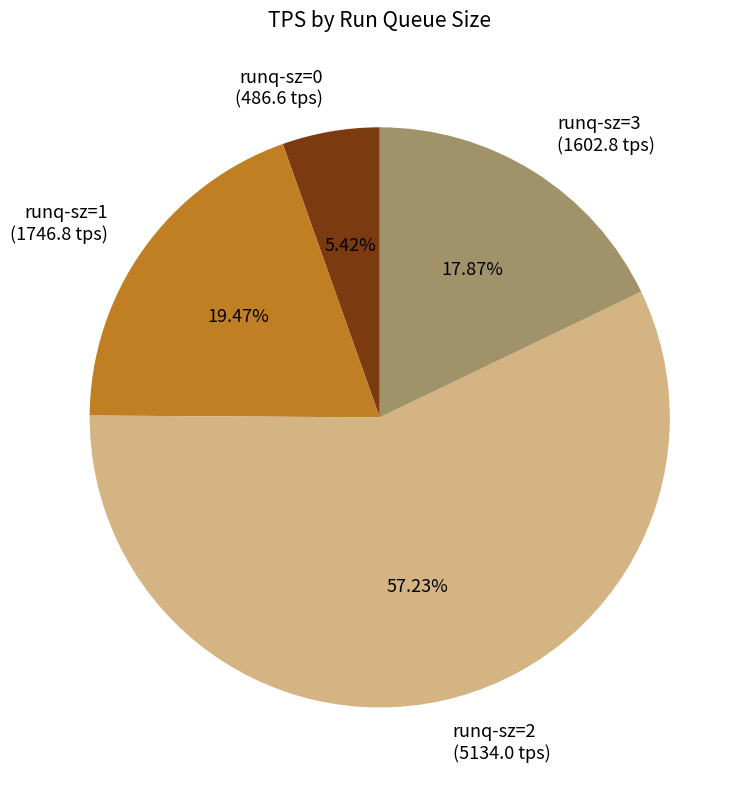

What is the ratio of the value at runq-sz=3 (1602.8 tps) to the value at runq-sz=0 (486.6 tps)?

3.3